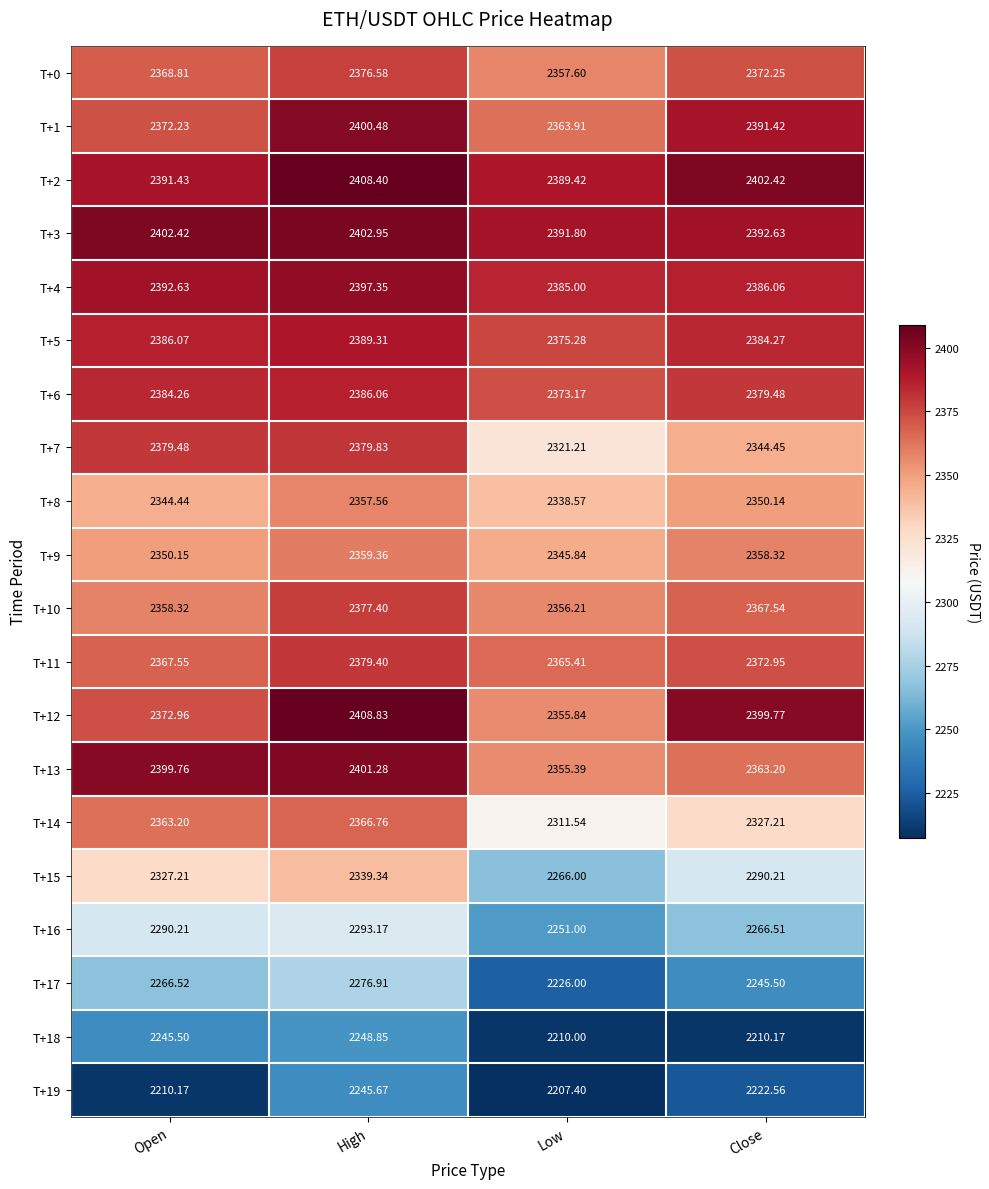

Is the value of T+18 at High greater than the value of T+2 at Close?

No